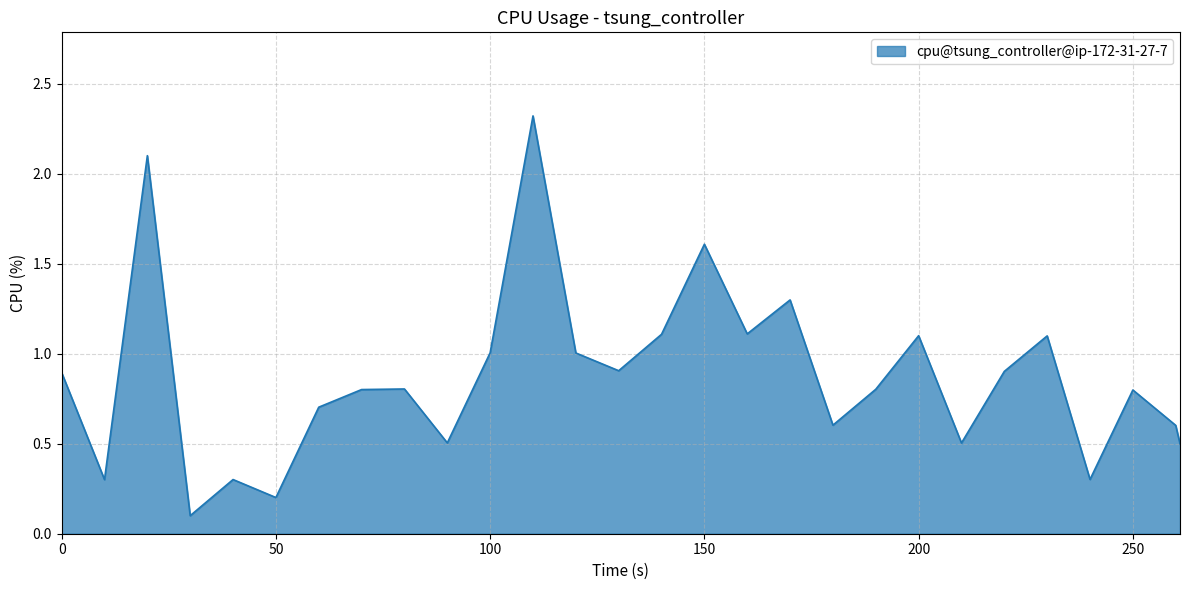

What is the difference between the maximum and minimum values?

2.2